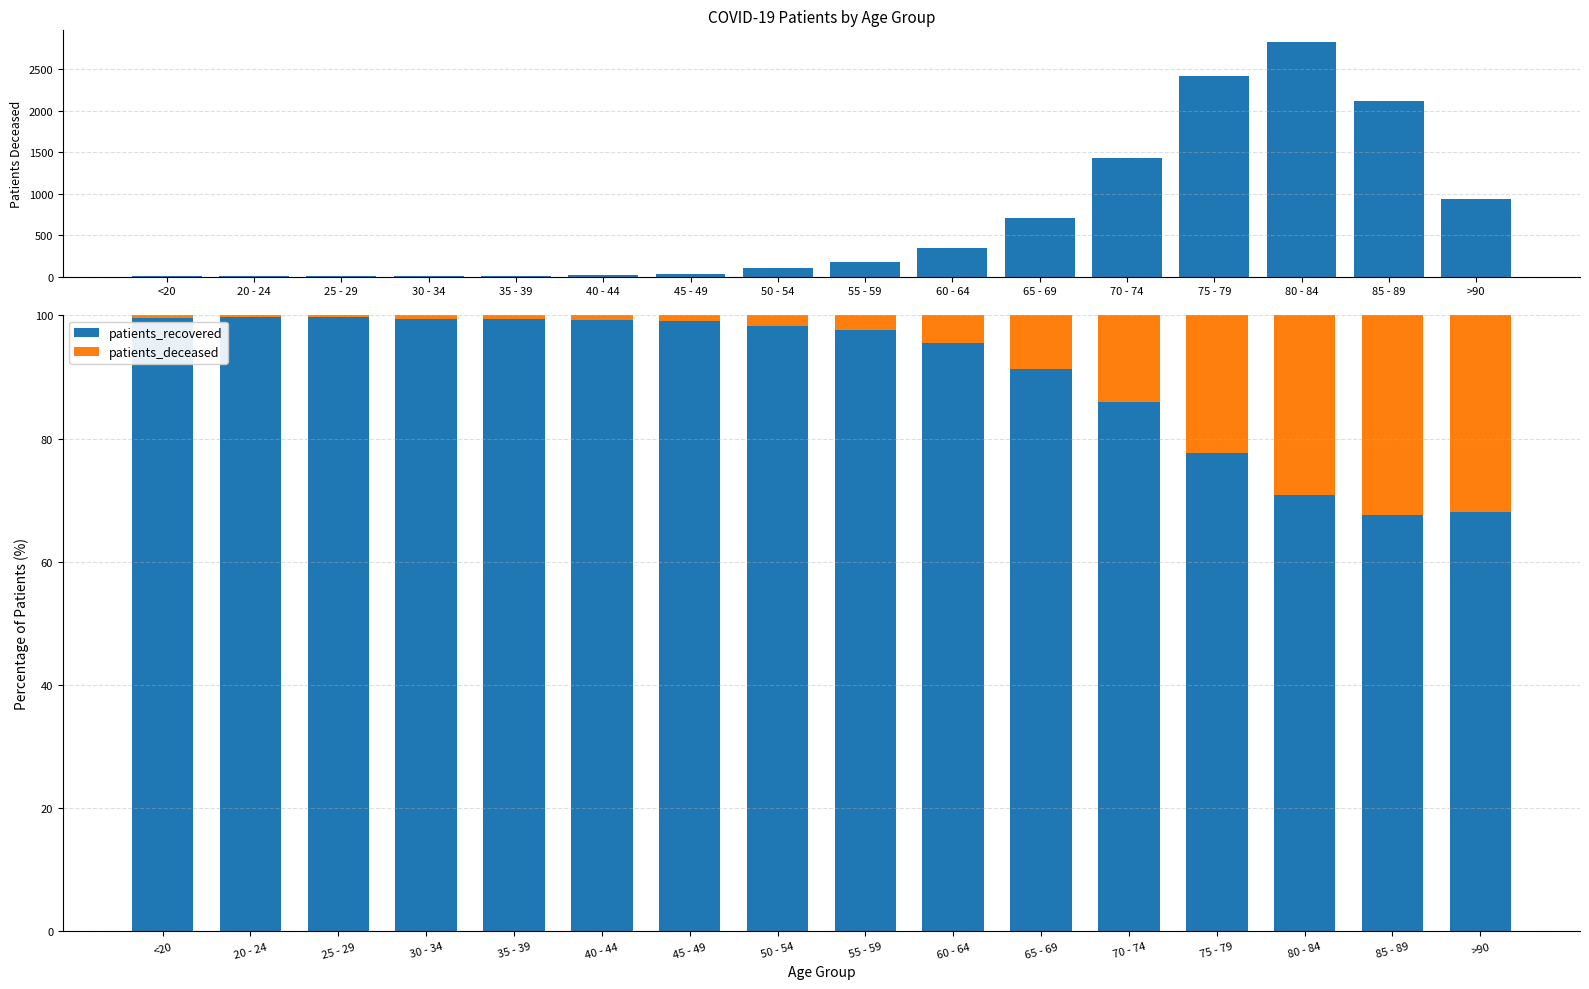

What is the value of the patients_deceased bar at the 11th from the left?

8.7